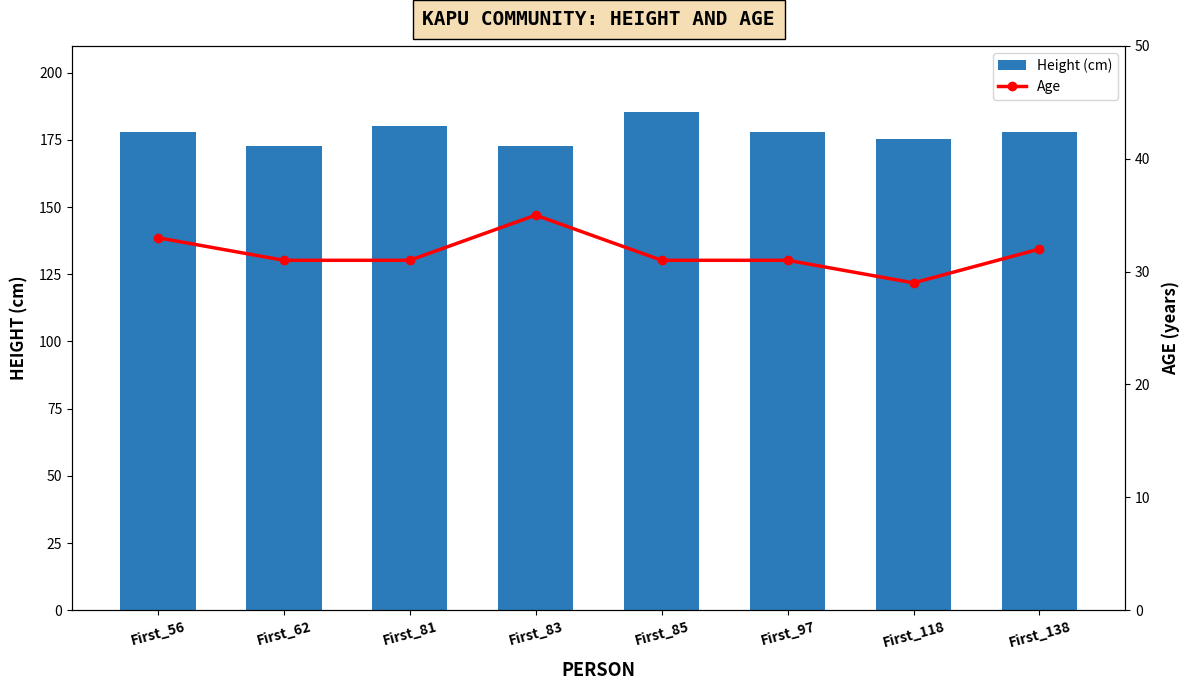

What are all the series names shown in the legend?

Height (cm), Age